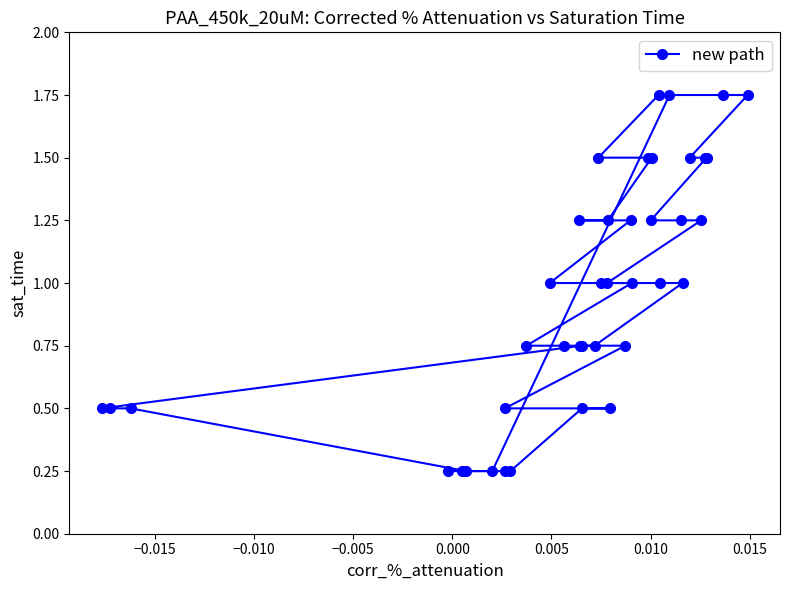

Reading right to left, what are all the values shown in this chart?

1.8	1.5	1.5	1.5	1.2	1.2	1.2	1.0	1.0	1.0	0.8	0.8	0.8	0.5	0.5	0.5	0.2	0.2	0.2	1.8	1.8	1.8	1.5	1.5	1.5	1.2	1.2	1.2	1.0	1.0	1.0	0.8	0.8	0.8	0.5	0.5	0.5	0.2	0.2	0.2